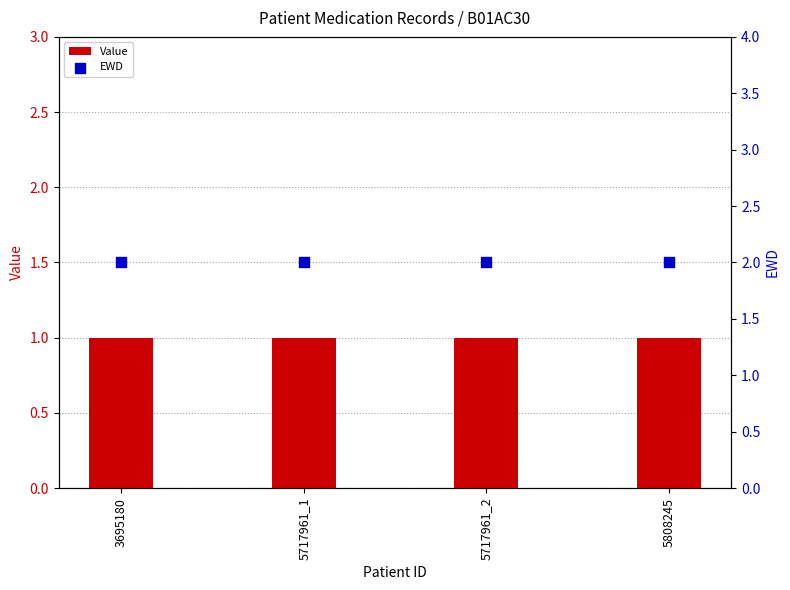

Which series has the widest spread of Y values?

Value